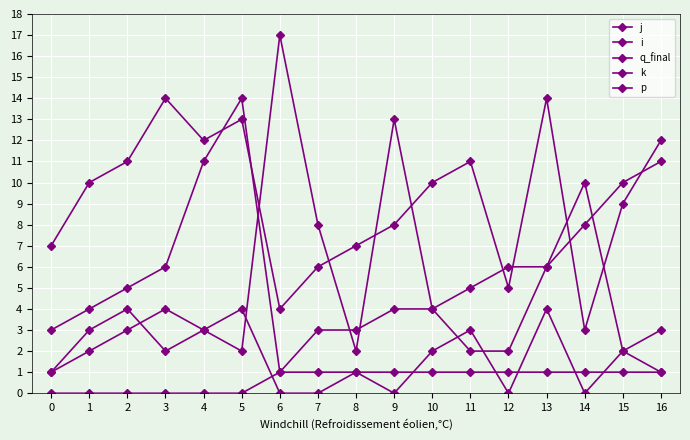

Where is k nearest to the value 2?

1